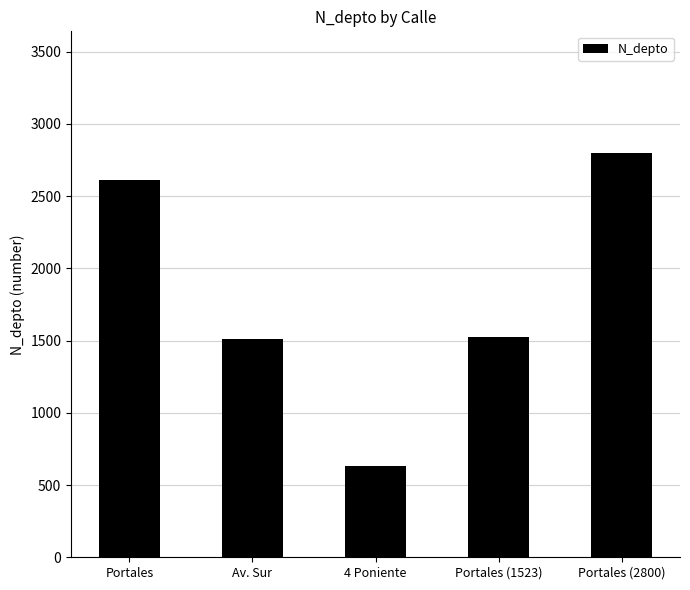

How many values are below 1523?

2